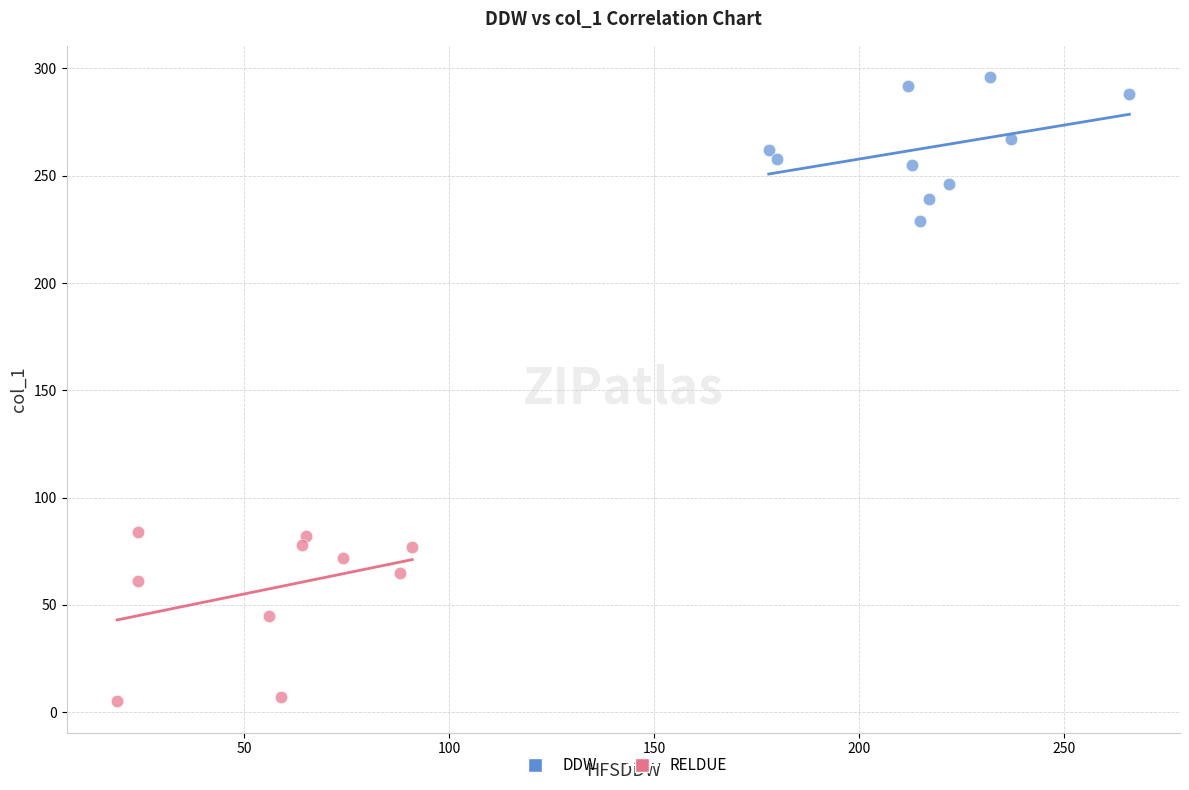

Which series reaches the minimum Y coordinate?

RELDUE